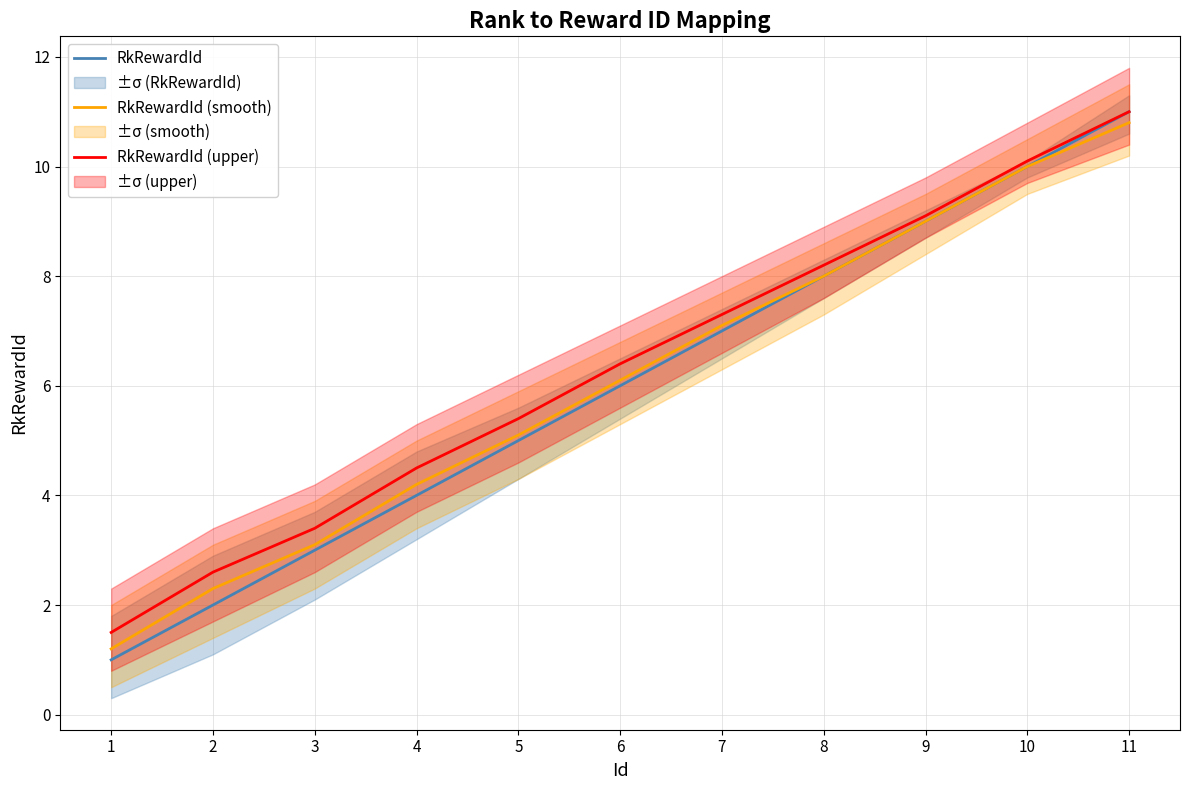

Reading left to right, what are all the values shown in this chart?

RkRewardId: 1.0	2.0	3.0	4.0	5.0	6.0	7.0	8.0	9.0	10.0	11.0
RkRewardId (smooth): 1.2	2.3	3.1	4.2	5.1	6.1	7.1	8.0	9.0	10.0	10.8
RkRewardId (upper): 1.5	2.6	3.4	4.5	5.4	6.4	7.3	8.2	9.1	10.1	11.0